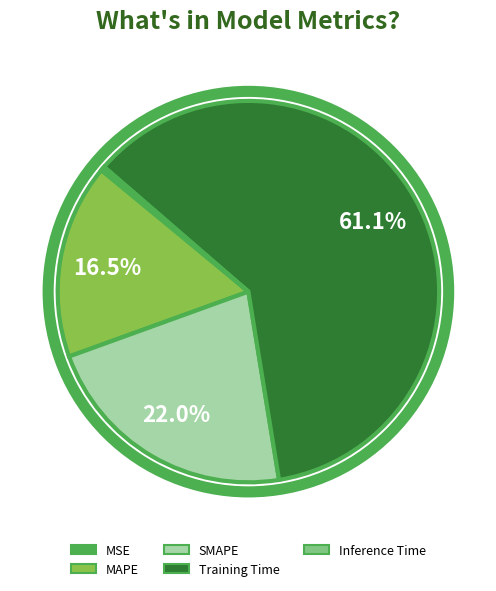

Is the sum of SMAPE and MAPE greater than half?

No